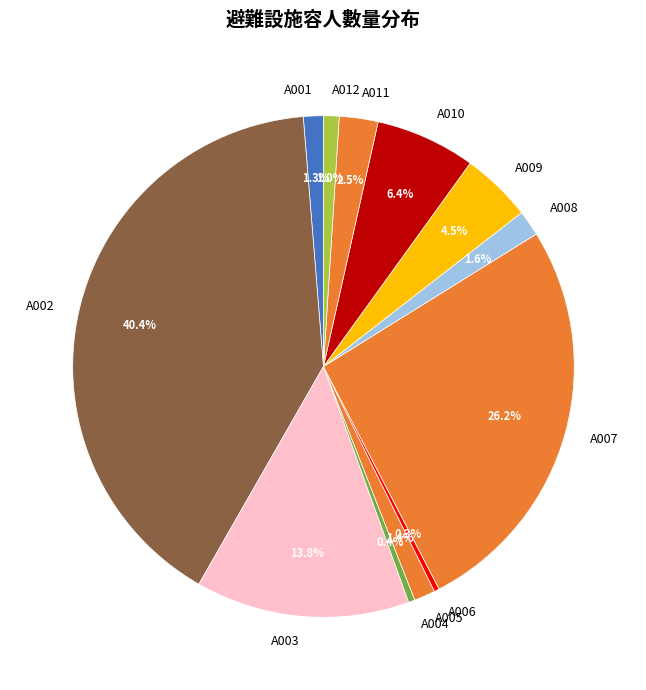

Between A001 and A009, which is larger?

A009